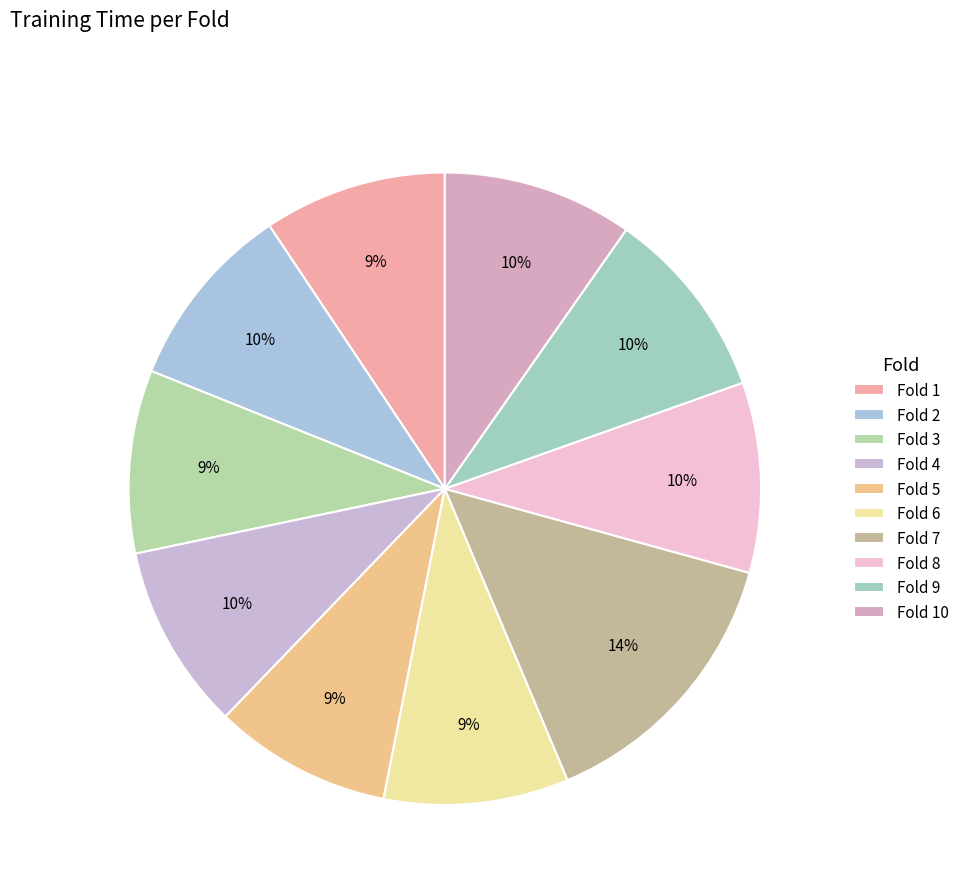

Is it true that Fold 9 is 10% of the pie?

True